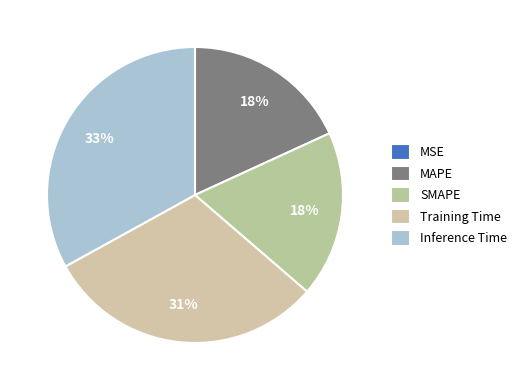

Do MAPE and Training Time together represent more than half of the pie?

No